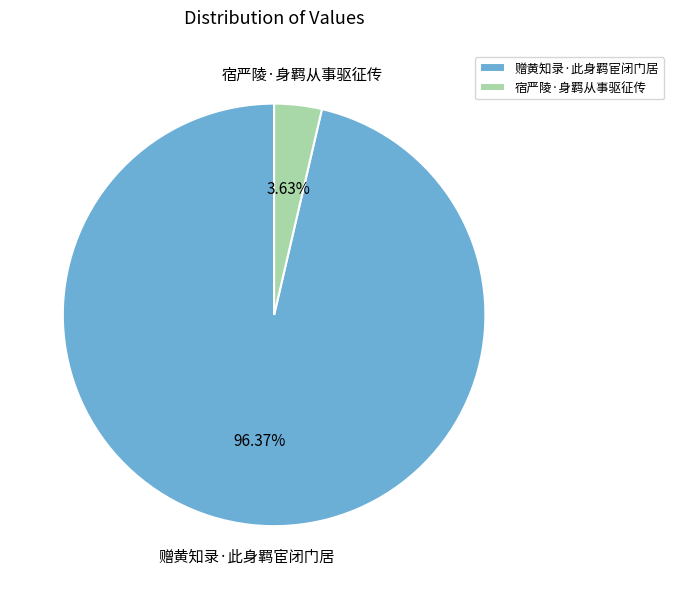

To the nearest percent, what percentage of the pie is 赠黄知录·此身羁宦闭门居?

96%